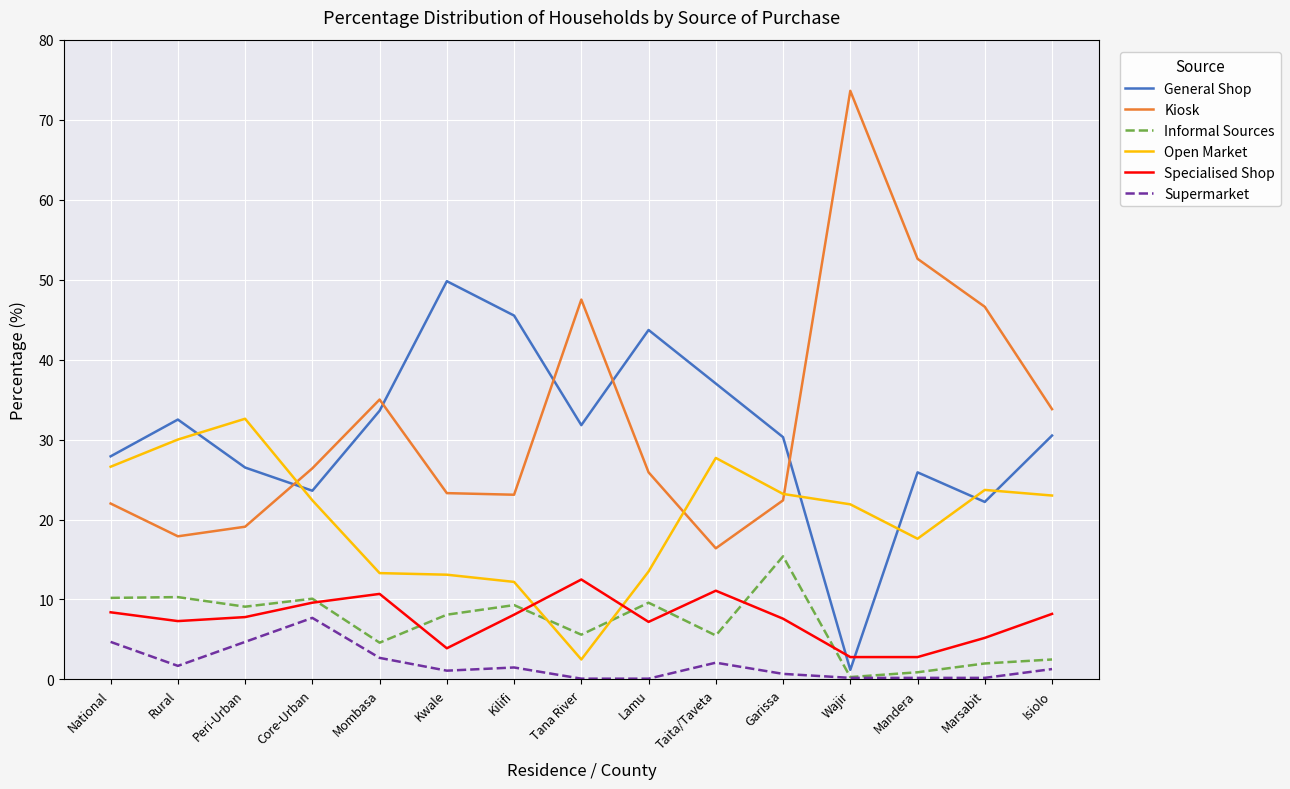

At which label does Supermarket reach its peak?

Core-Urban